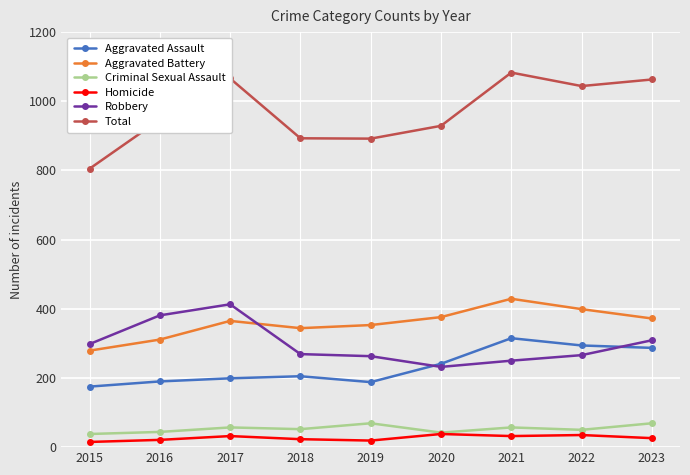

How many intersections are there between Aggravated Battery and Robbery?

1